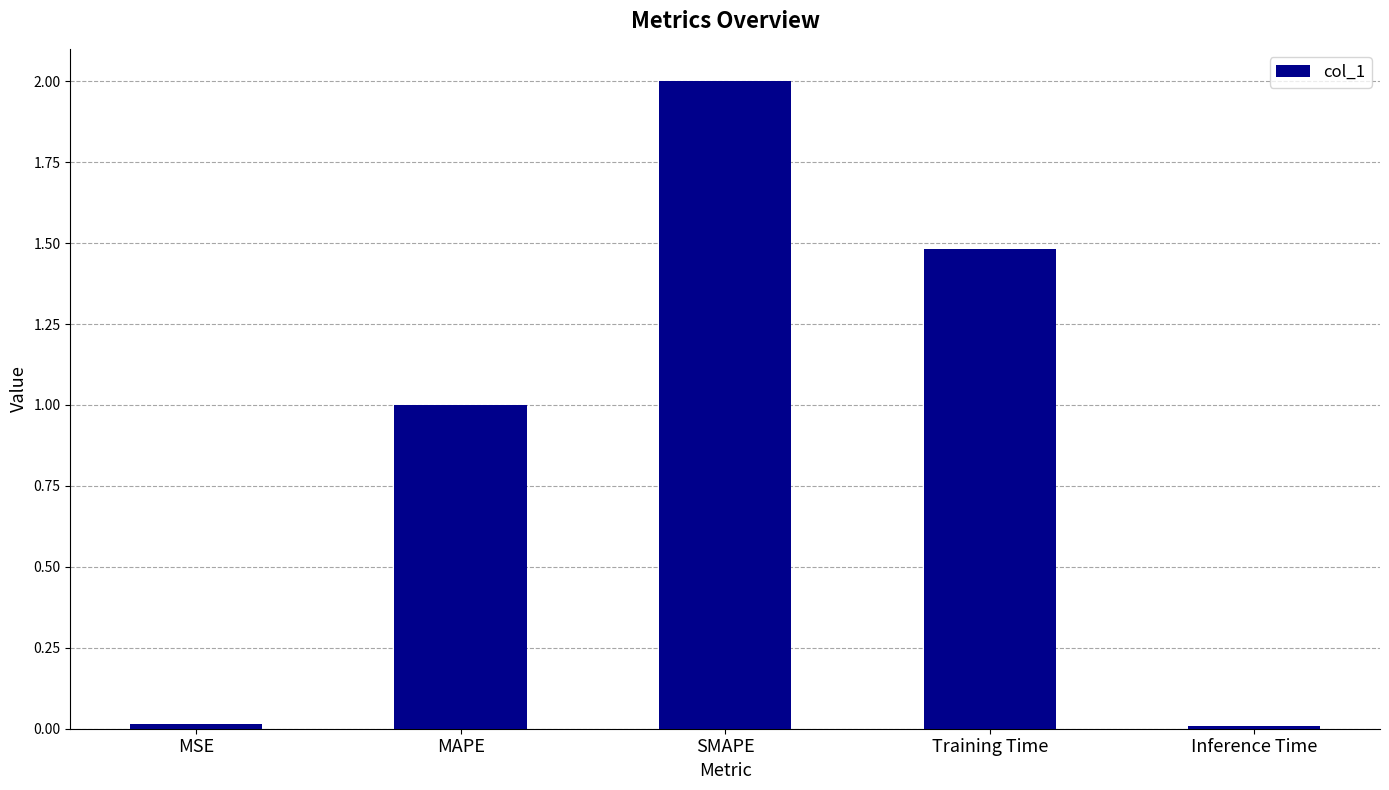

Which label corresponds to the largest value in the chart?

SMAPE